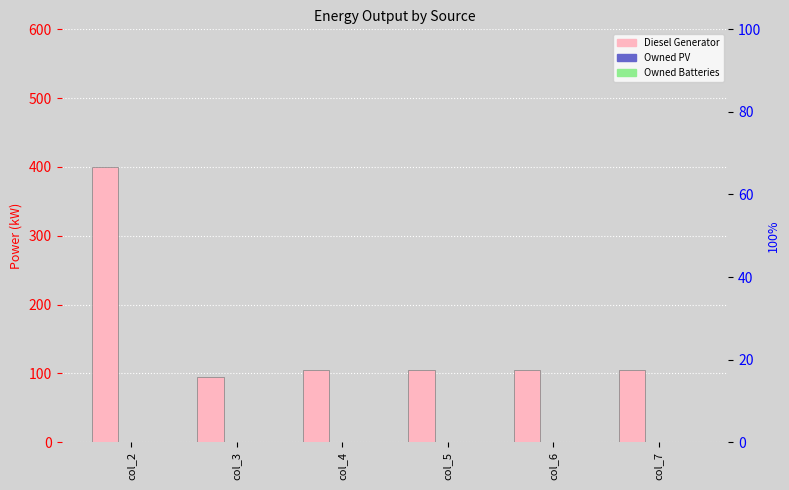

At which category is the sum across all series the highest?

col_2